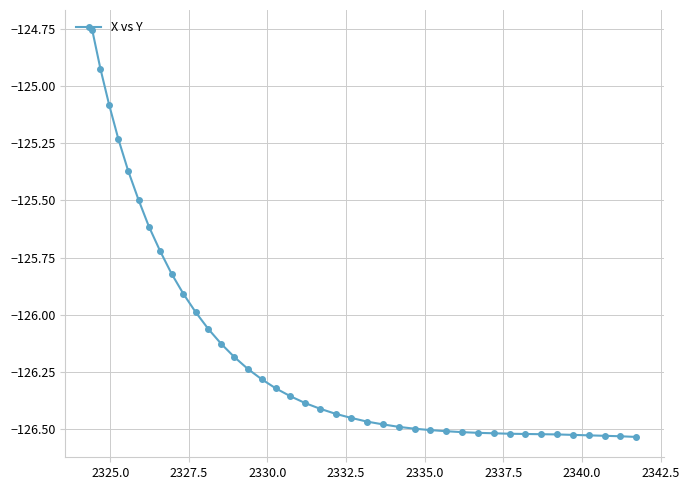

What is the difference between the second highest and minimum values?

1.6